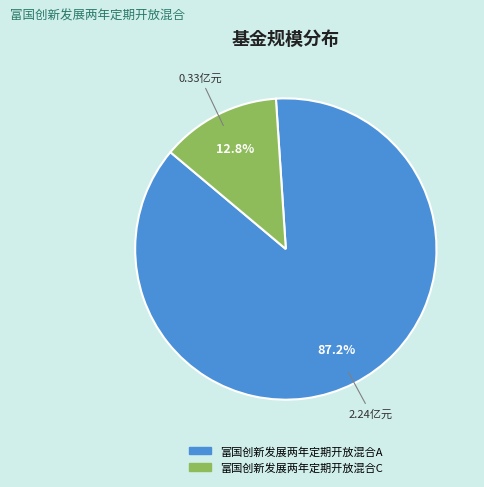

What percentage is the 富国创新发展两年定期开放混合C slice, to the nearest percent?

13%